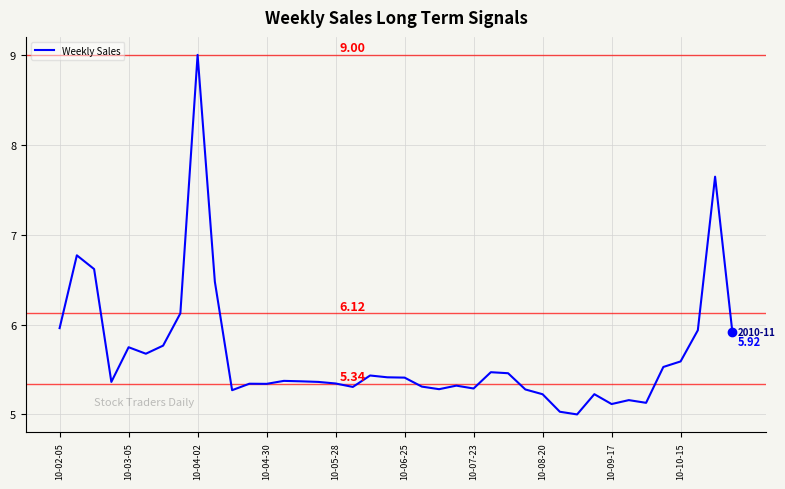

What is the difference between the maximum and minimum values?

4.0